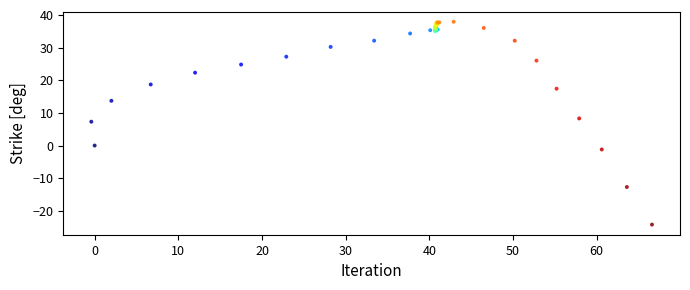

What Y value in the scatter plot is closest to 6?

7.3